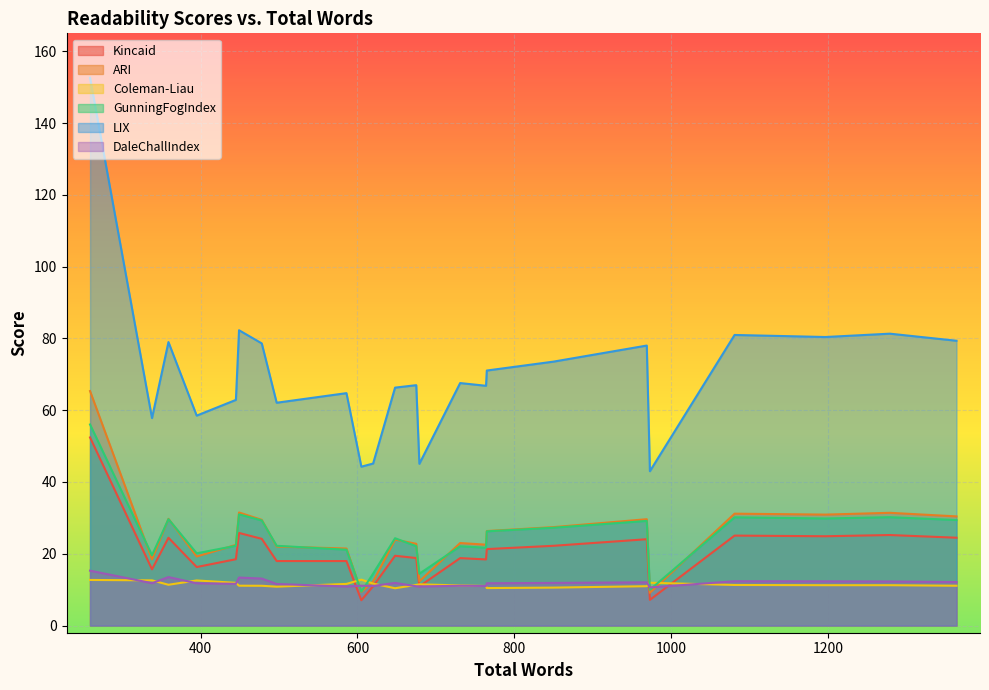

True or false: Kincaid and LIX intersect in this chart.

False